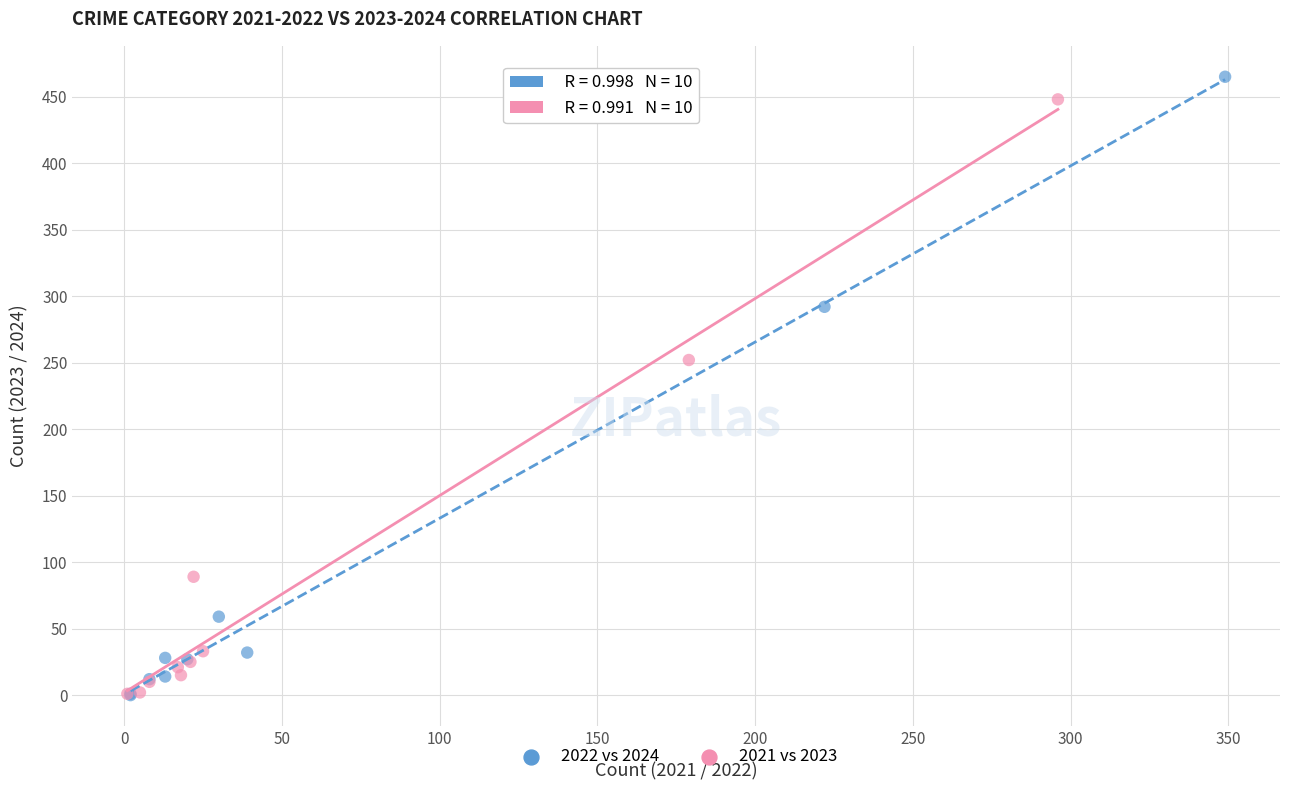

Which series has the widest spread of Y values?

2022 vs 2024